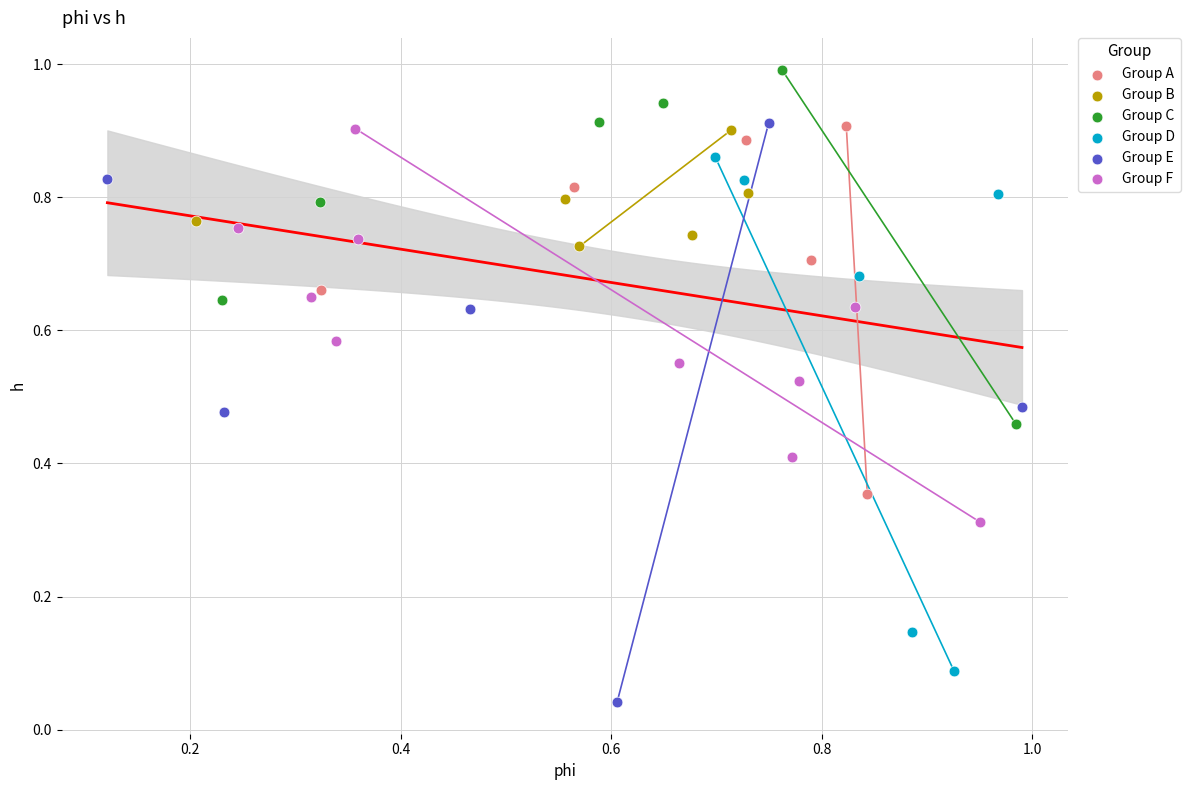

Which series reaches the maximum Y coordinate?

Group C